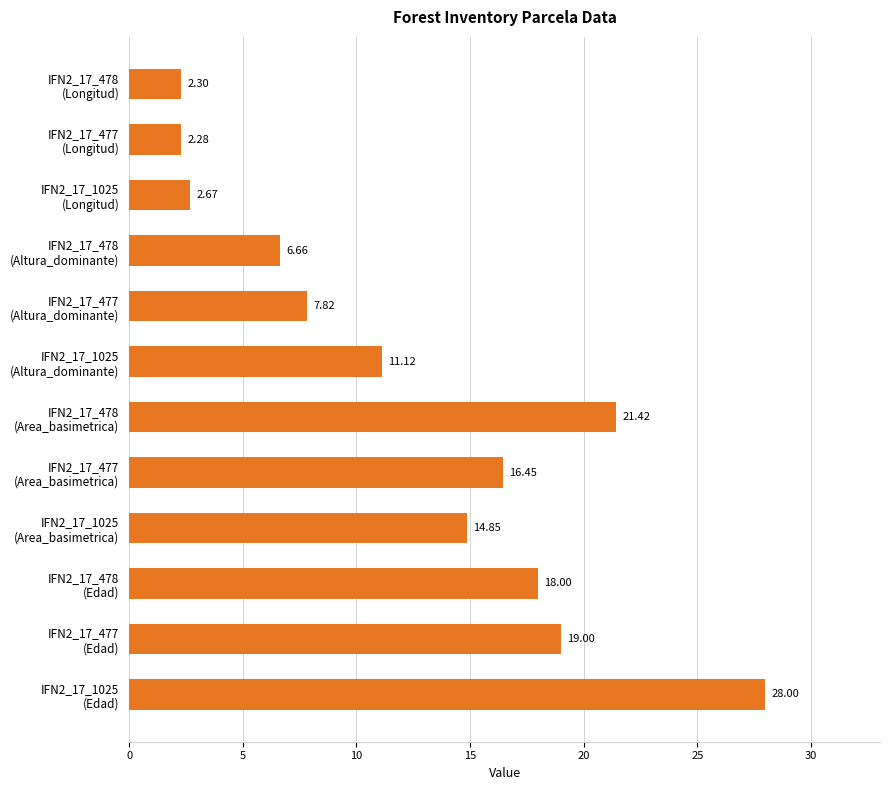

What is the average value?

12.5